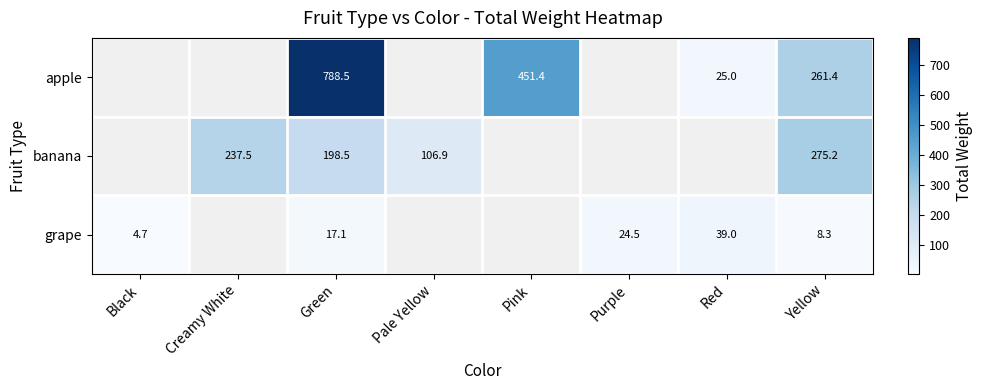

Rank the series at Yellow from lowest to highest value.

grape, apple, banana